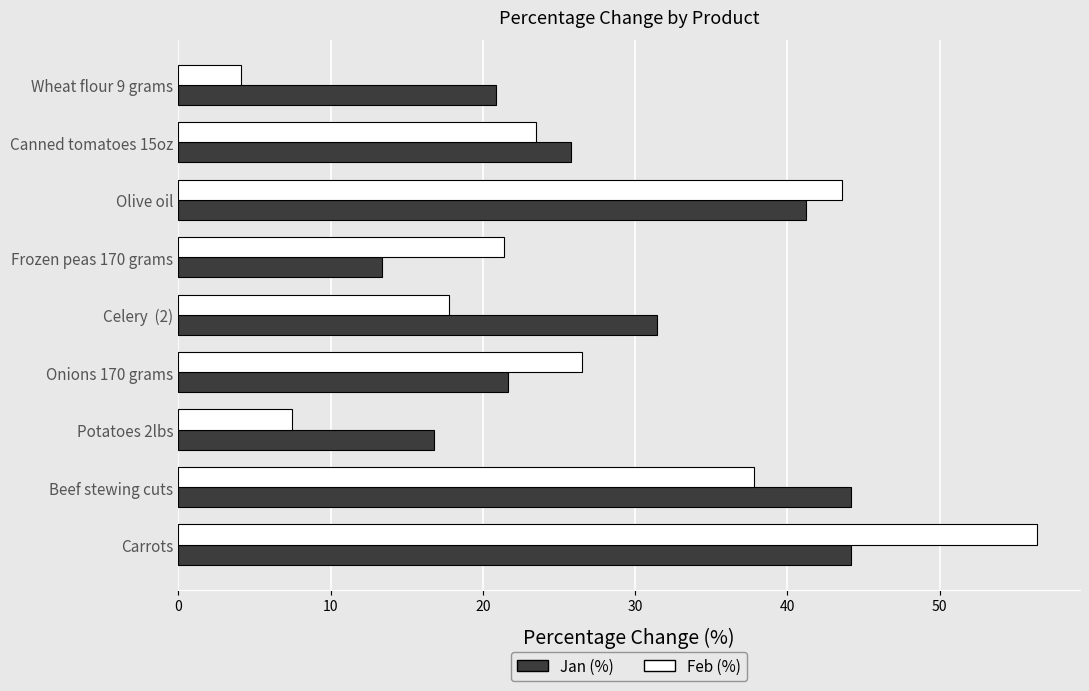

What is the sum of the Jan (%) values at Potatoes 2lbs and Canned tomatoes 15oz?

42.6